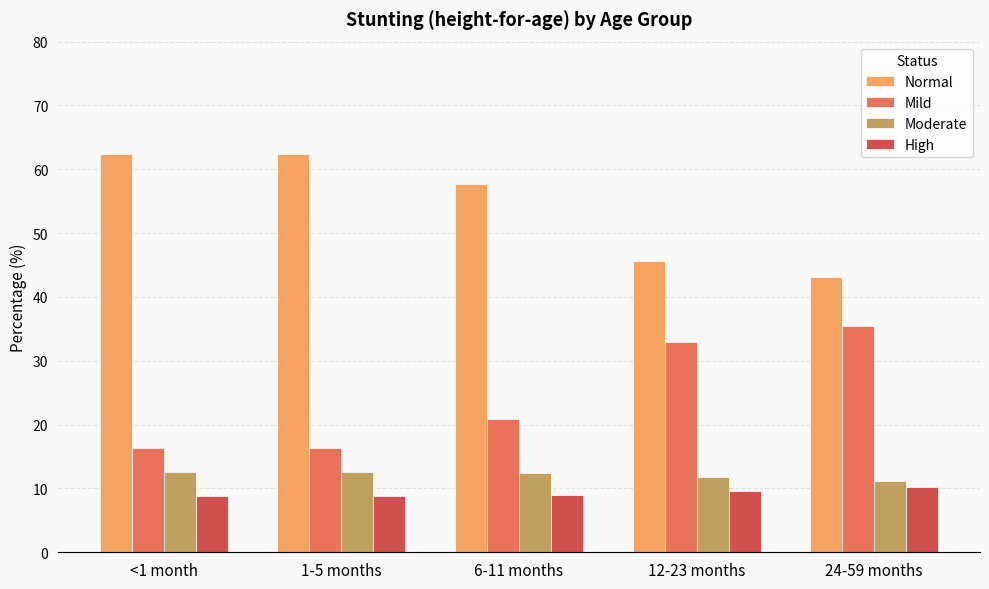

At how many categories does at least one series exceed 53?

3